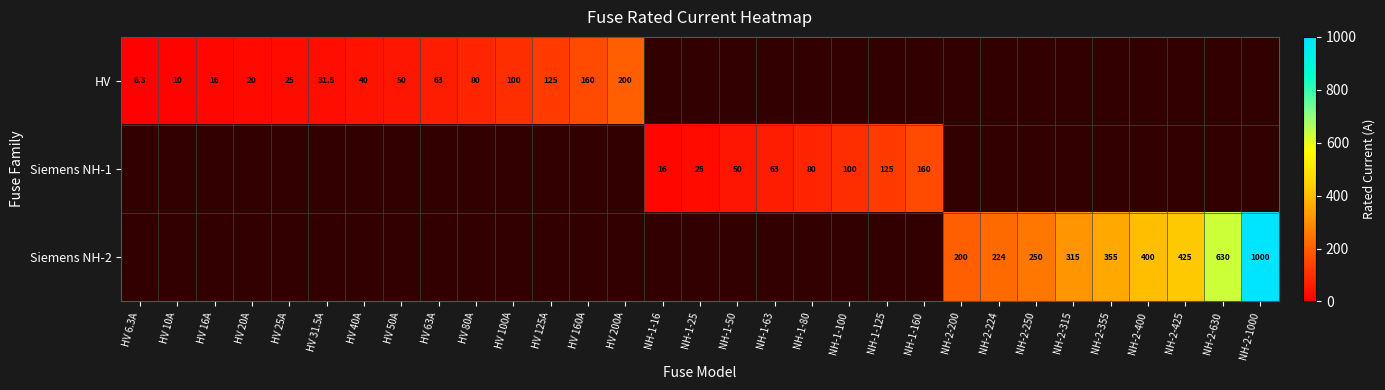

What is the spread (max minus min) of values at NH-1-100?

100.0